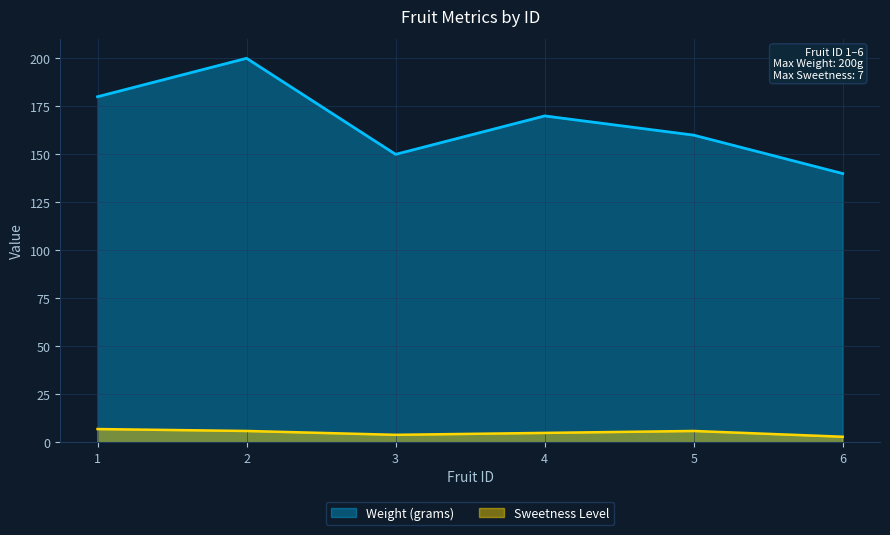

True or false: Weight (grams) has more than 2 interior local peaks.

False